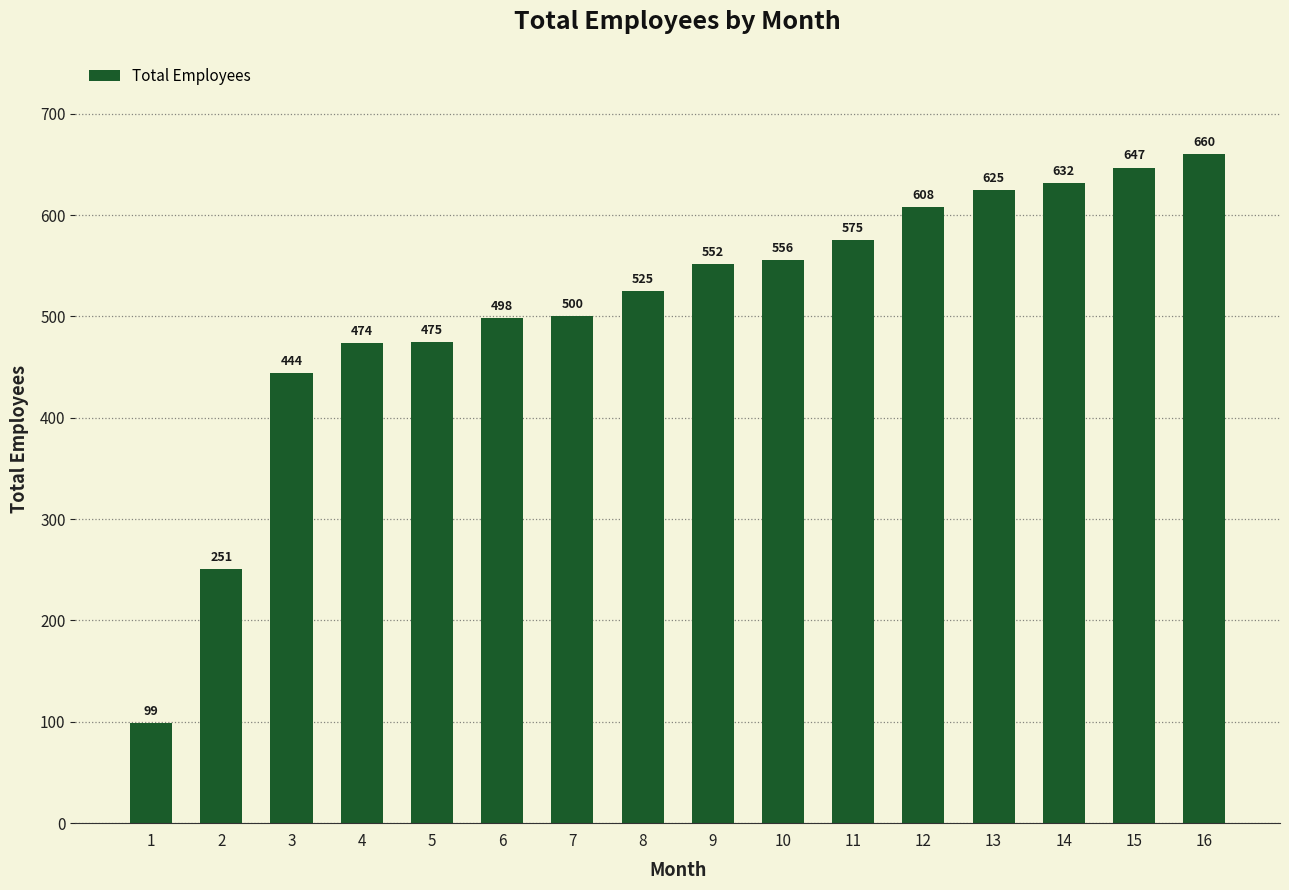

Reading left to right, what are all the values shown in this chart?

99	251	444	474	475	498	500	525	552	556	575	608	625	632	647	660